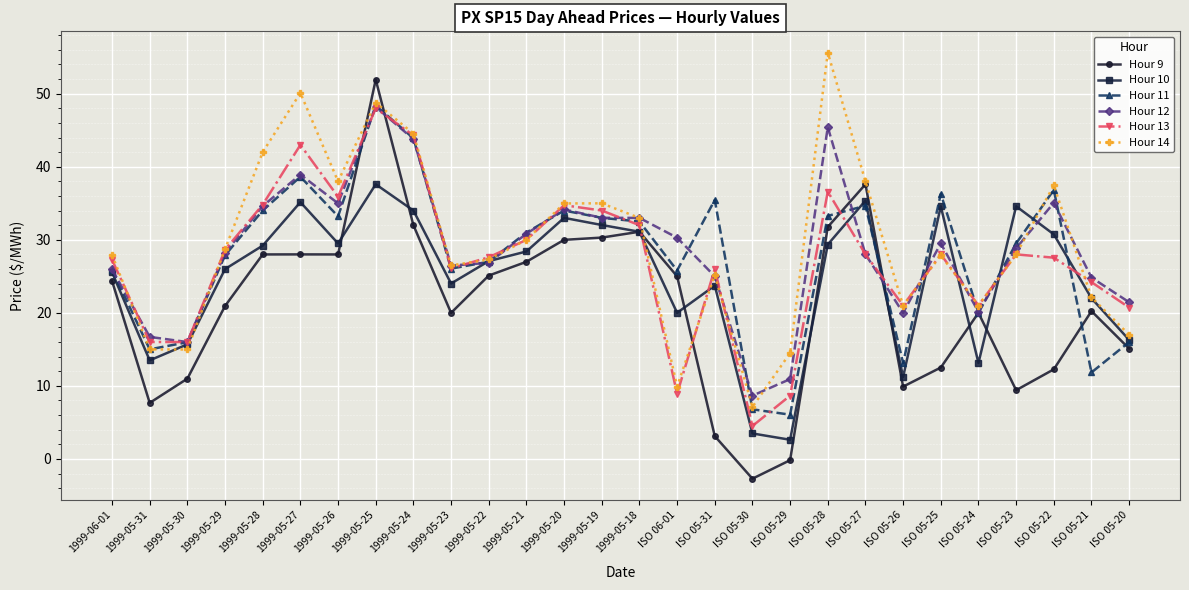

At which category does Hour 12 reach its first local peak?

1999-05-27